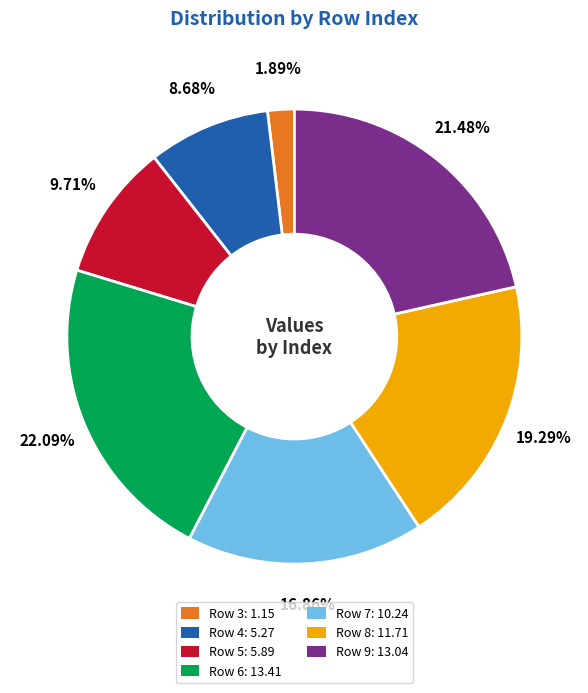

Does any single category account for the majority?

No